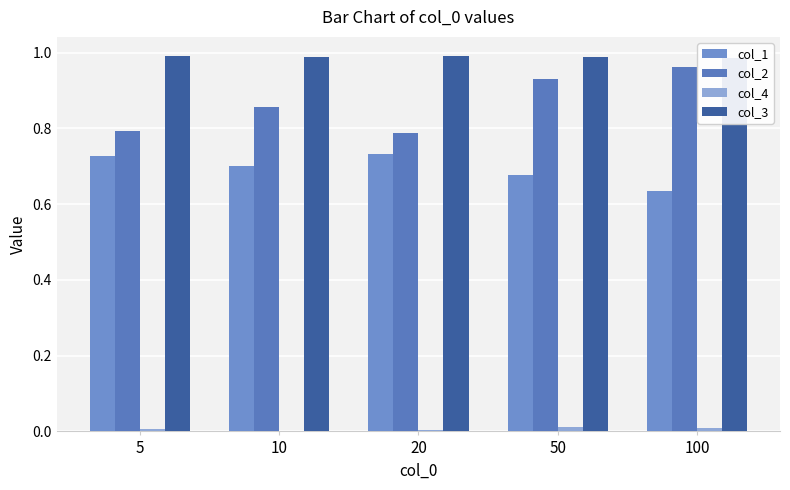

What is the sum of all col_3 values?

4.9